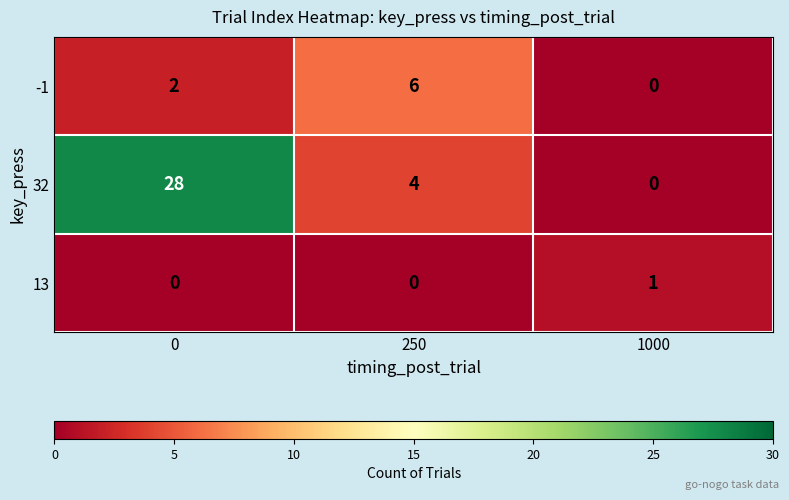

What is the approximate value of 32 at 250?

4